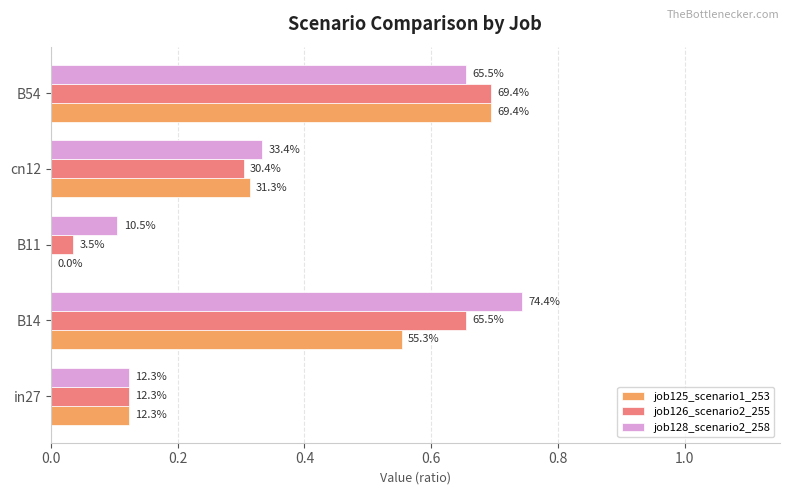

Which series has the largest range (max minus min)?

job125_scenario1_253